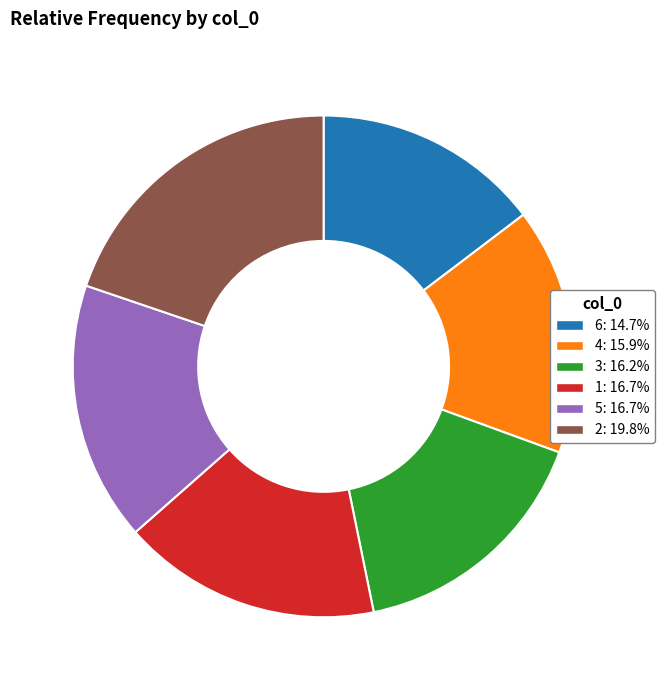

Do 2: 19.8% and 1: 16.7% together represent more than half of the pie?

No